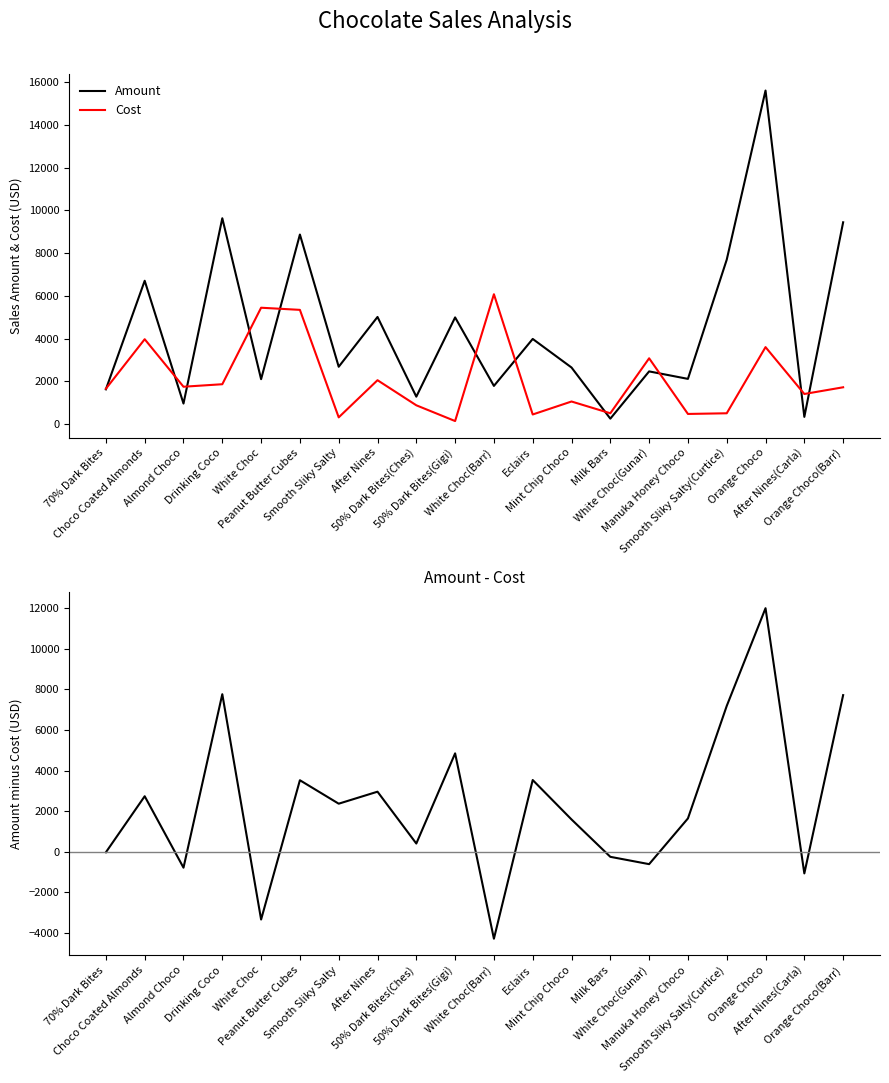

Reading left to right, list all the values displayed in this chart.

Amount: 1624.0	6706.0	959.0	9632.0	2100.0	8869.0	2681.0	5012.0	1281.0	4991.0	1785.0	3983.0	2646.0	252.0	2464.0	2114.0	7693.0	15610.0	336.0	9443.0
Cost: 1651.9	3970.3	1746.4	1863.4	5444.1	5343.8	312.7	2051.7	877.5	140.4	6075.3	447.8	1054.8	503.8	3077.1	472.6	503.7	3600.2	1406.9	1720.4
Amount - Cost: -27.9	2735.7	-787.4	7768.6	-3344.1	3525.2	2368.3	2960.3	403.5	4850.6	-4290.3	3535.2	1591.2	-251.8	-613.1	1641.4	7189.3	12009.8	-1070.9	7722.6